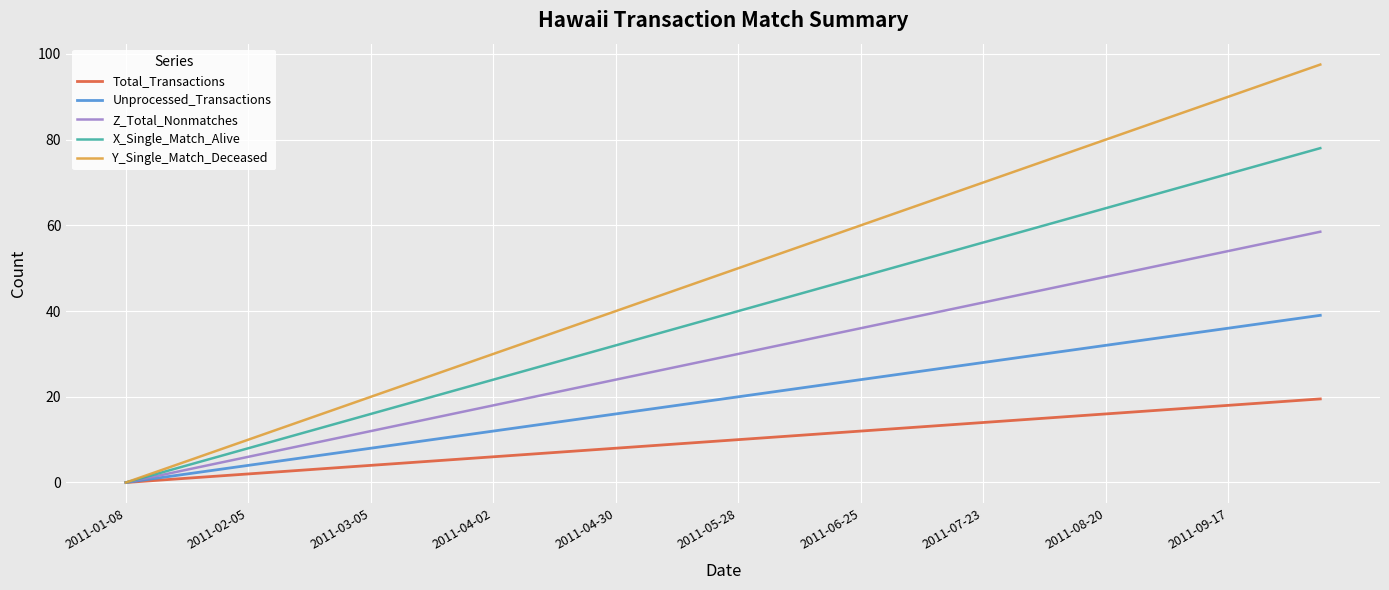

What is the maximum value for Y_Single_Match_Deceased?

97.5